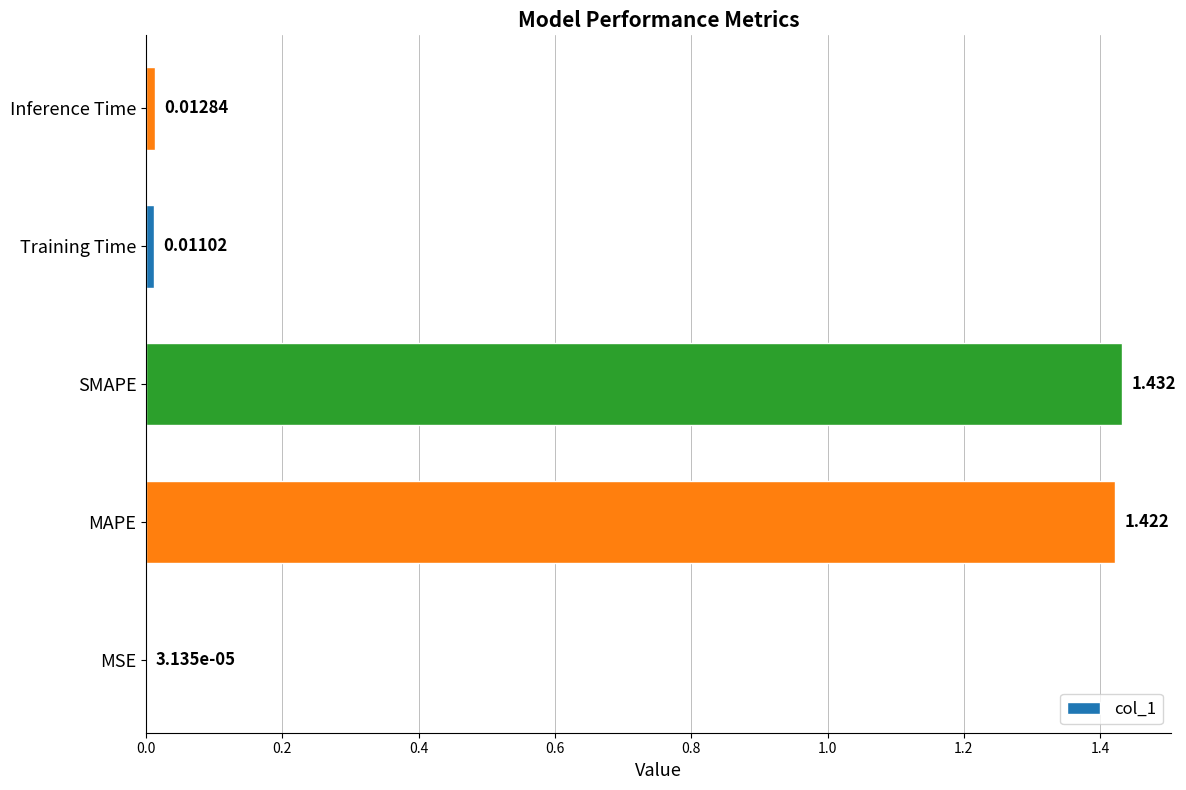

Where is the data nearest to the value 0?

MSE